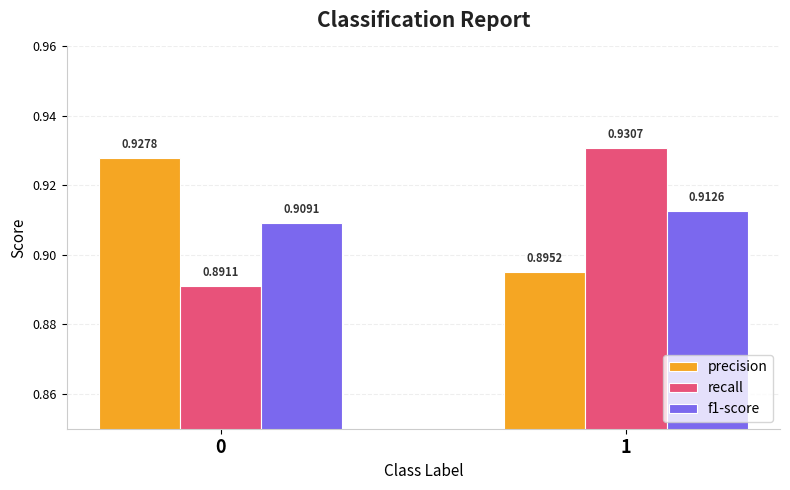

At 1, list the series in order from smallest to largest.

precision, f1-score, recall